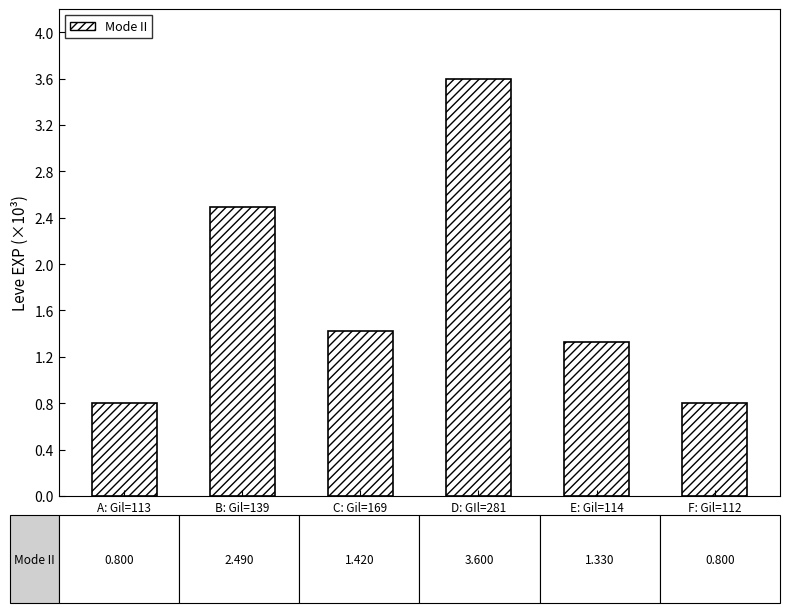

What is the label of the 6th bar from the left?

F: Gil=112